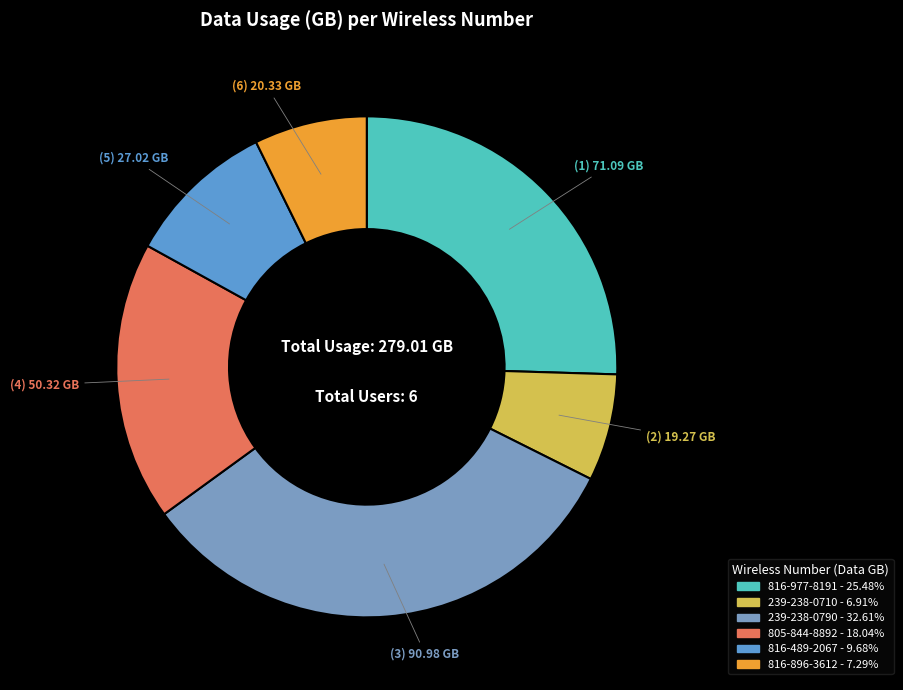

Count the number of slices in the pie.

6